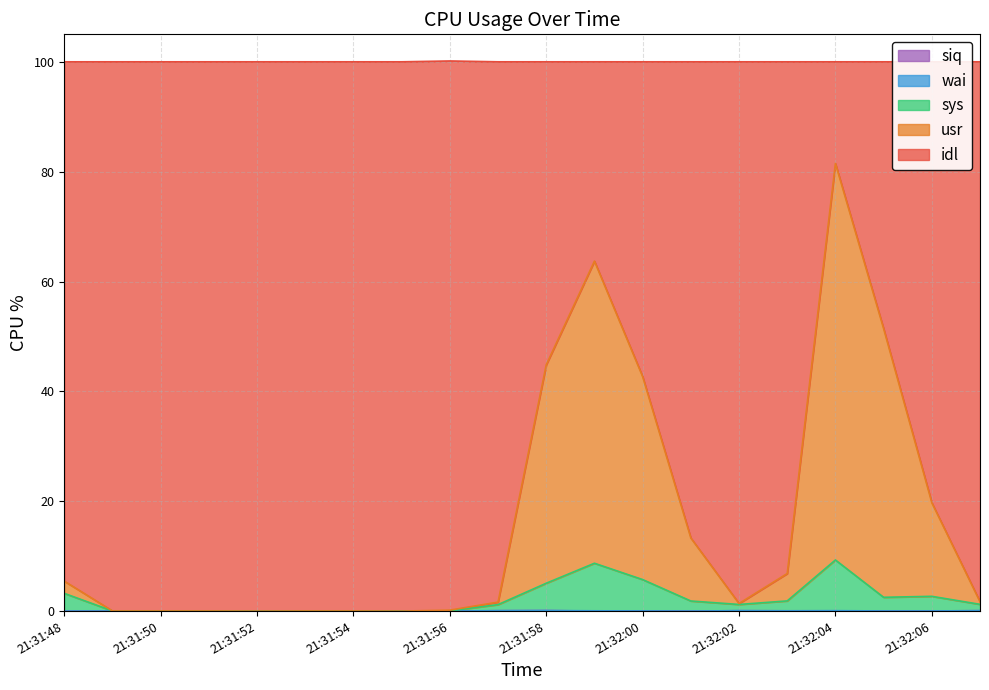

At which category does siq reach its first local valley?

21:31:59